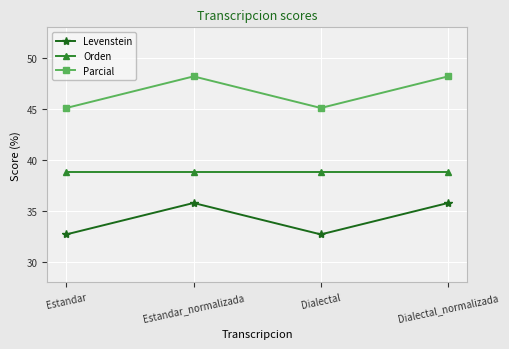

Which series changed the most between Estandar and Estandar_normalizada?

Parcial